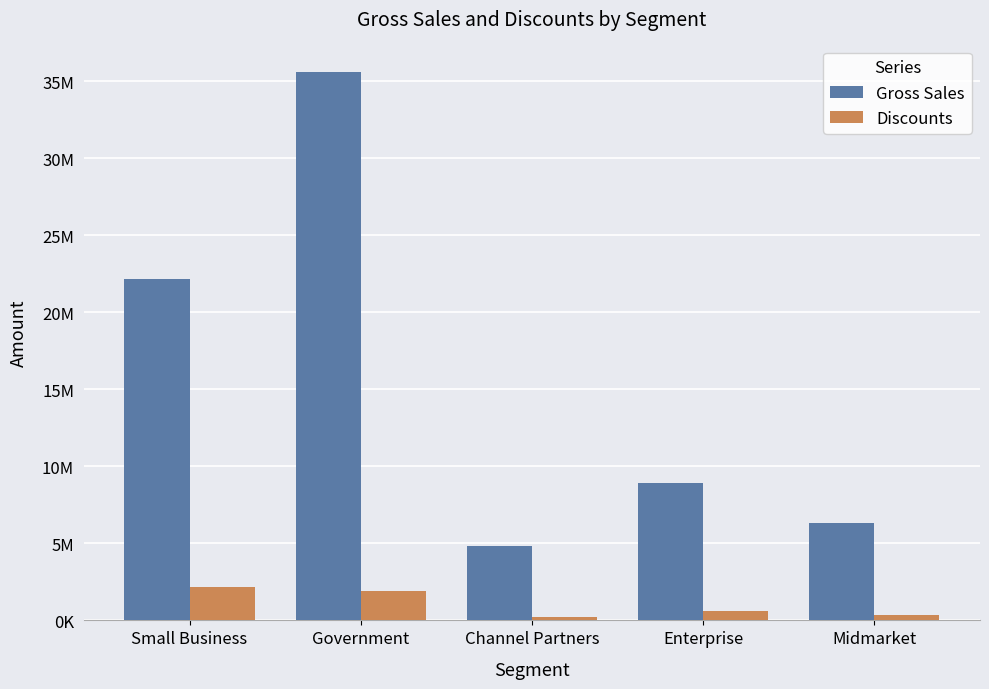

What is the label of the 1st bar from the left?

Small Business